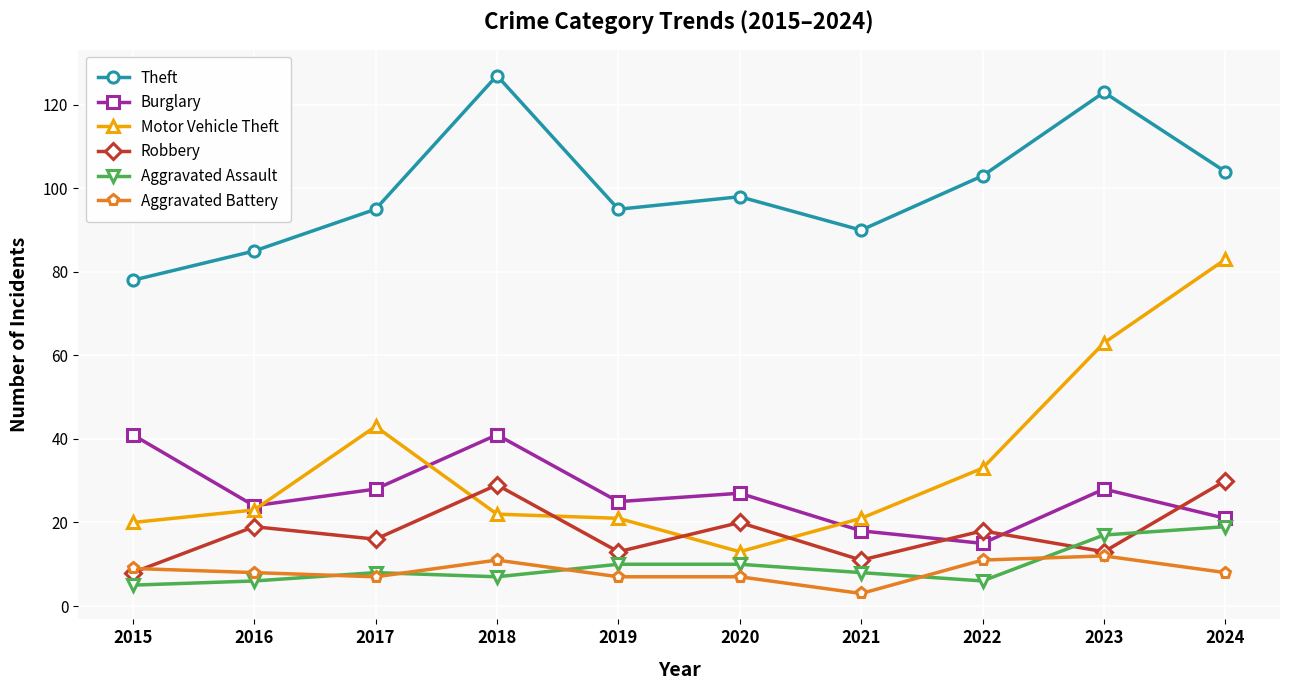

What is the total value across all series at 2024?

265